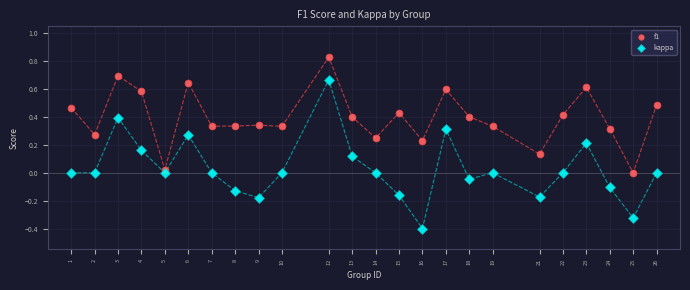

What is the X range (max minus min) for the scatter plot?

25.0